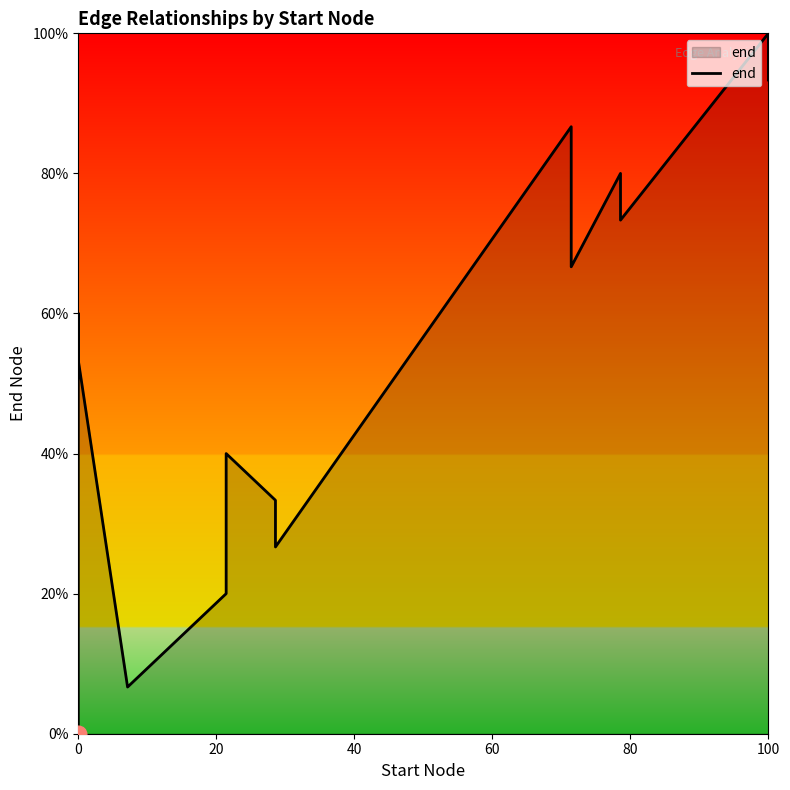

True or false: the data shows 0.0 at 0.

True